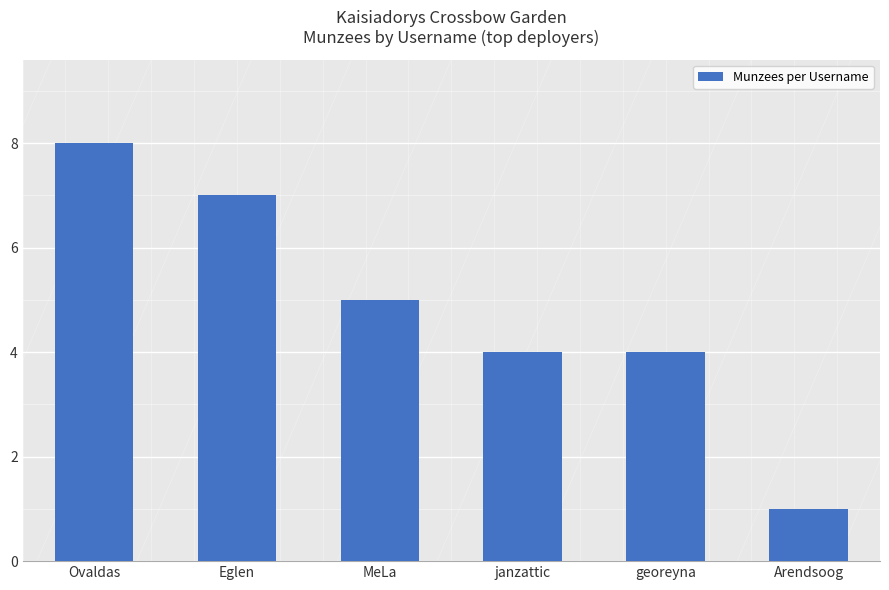

Is it true that the value at Arendsoog is 1?

True